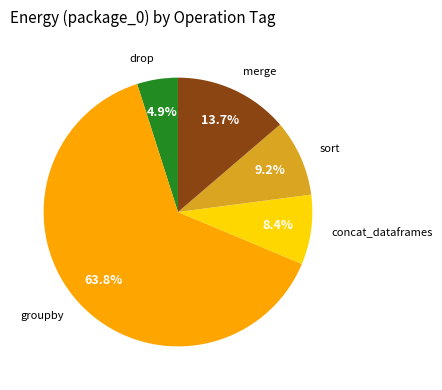

To the nearest percent, what is the average slice percentage?

20%